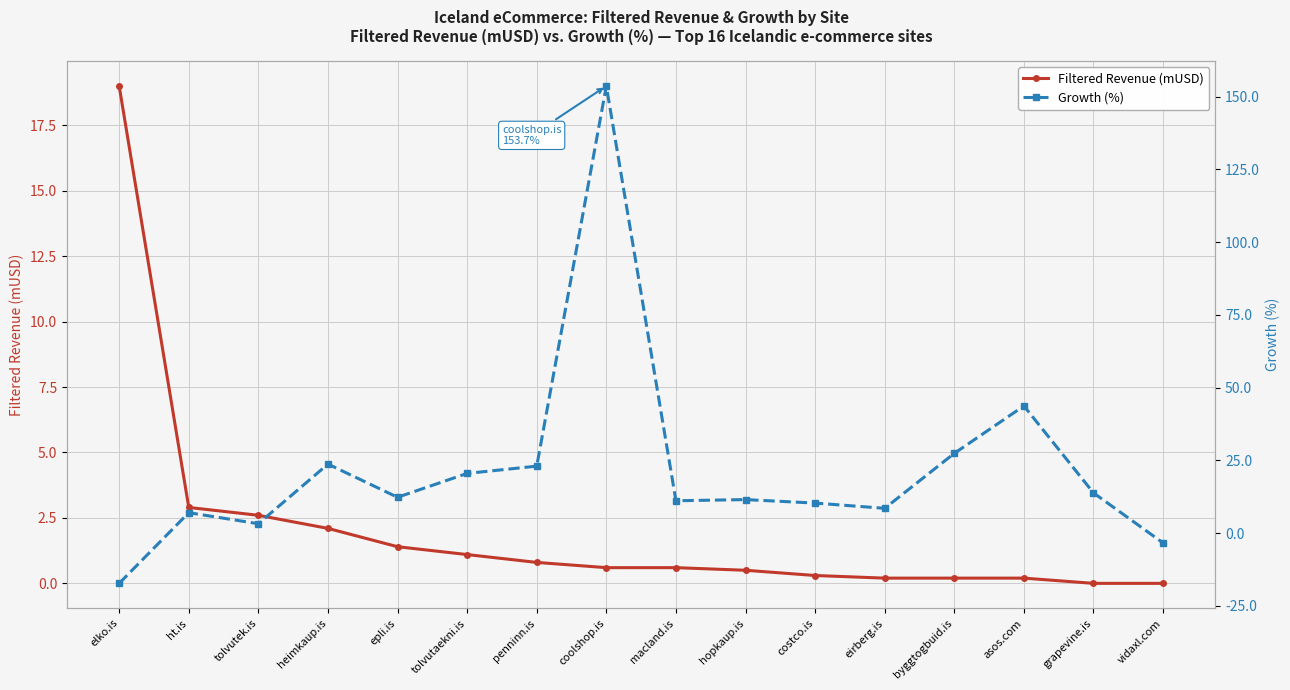

What is the label of the 16th point from the right?

elko.is